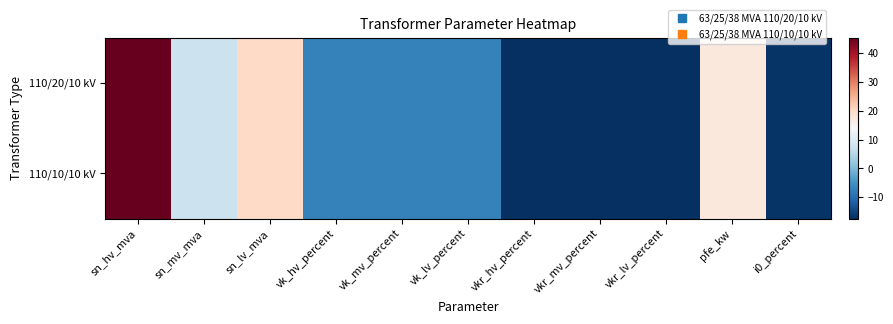

What is the smallest value displayed?

-17.4